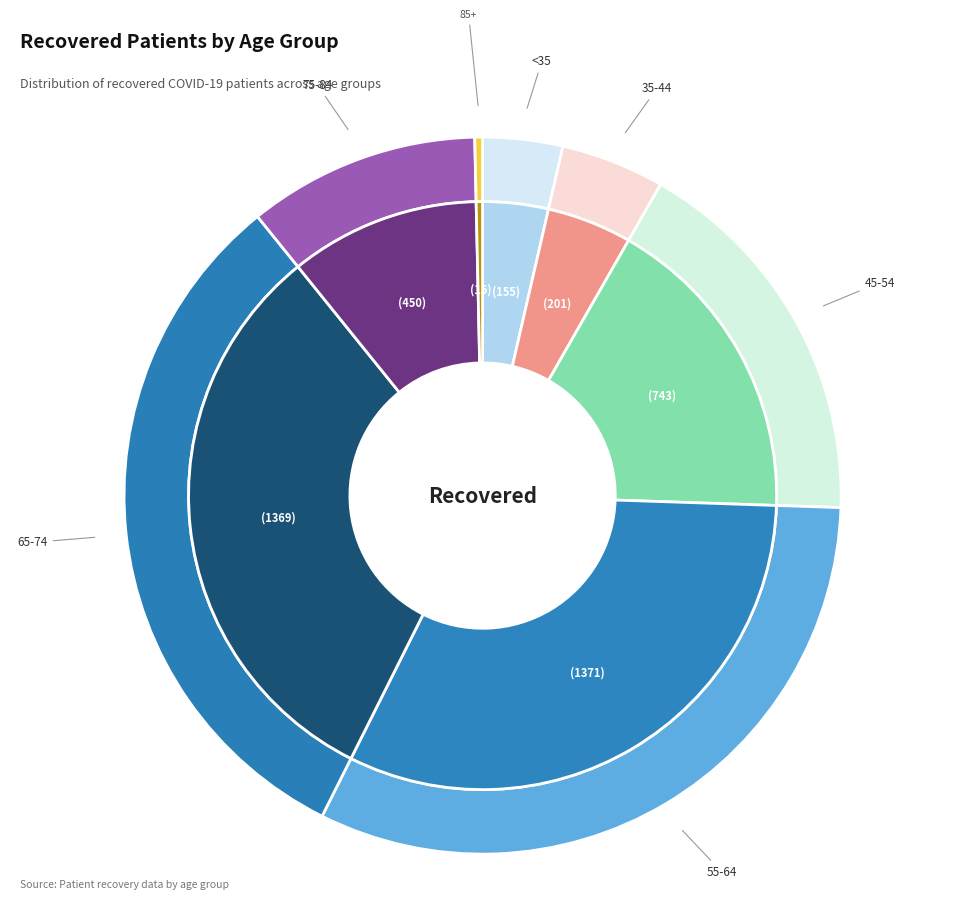

The 85-89 slice represents 1% of the pie. True or false?

False